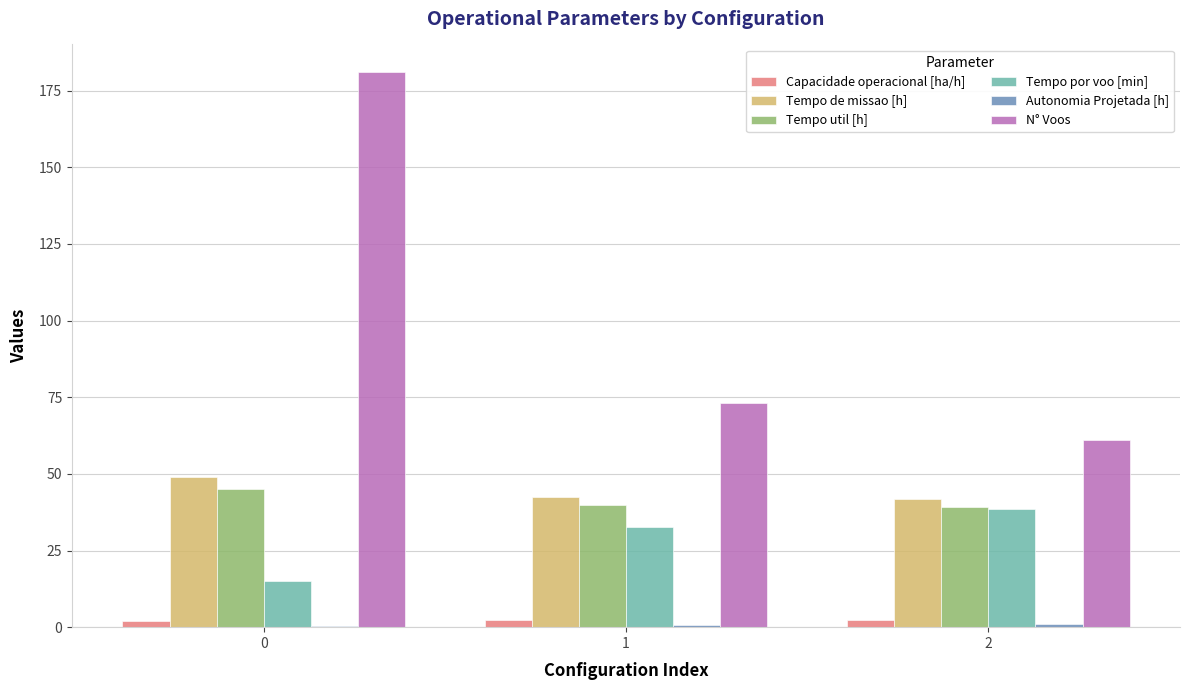

How many data points does each series have?

3